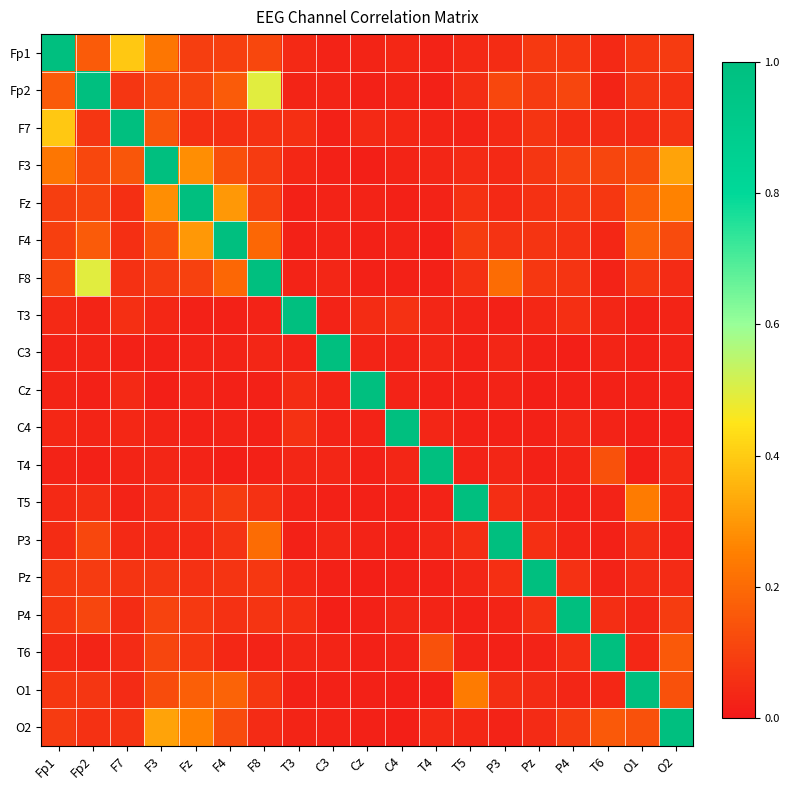

Reading left to right, transcribe all the data shown in this chart.

Fp1: Fp1=1.0	Fp2=0.2	F7=0.4	F3=0.2	Fz=0.1	F4=0.1	F8=0.1	T3=0.0	C3=0.0	Cz=0.0	C4=0.0	T4=0.0	T5=0.0	P3=0.0	Pz=0.1	P4=0.1	T6=0.0	O1=0.1	O2=0.1
Fp2: Fp1=0.2	Fp2=1.0	F7=0.1	F3=0.1	Fz=0.1	F4=0.2	F8=0.5	T3=0.0	C3=0.0	Cz=0.0	C4=0.0	T4=0.0	T5=0.1	P3=0.1	Pz=0.1	P4=0.1	T6=0.0	O1=0.1	O2=0.1
F7: Fp1=0.4	Fp2=0.1	F7=1.0	F3=0.2	Fz=0.1	F4=0.1	F8=0.1	T3=0.1	C3=0.0	Cz=0.0	C4=0.0	T4=0.0	T5=0.0	P3=0.0	Pz=0.1	P4=0.0	T6=0.0	O1=0.0	O2=0.1
F3: Fp1=0.2	Fp2=0.1	F7=0.2	F3=1.0	Fz=0.3	F4=0.1	F8=0.1	T3=0.0	C3=0.0	Cz=0.0	C4=0.0	T4=0.0	T5=0.0	P3=0.0	Pz=0.1	P4=0.1	T6=0.1	O1=0.1	O2=0.3
Fz: Fp1=0.1	Fp2=0.1	F7=0.1	F3=0.3	Fz=1.0	F4=0.3	F8=0.1	T3=0.0	C3=0.0	Cz=0.0	C4=0.0	T4=0.0	T5=0.1	P3=0.0	Pz=0.1	P4=0.1	T6=0.1	O1=0.2	O2=0.3
F4: Fp1=0.1	Fp2=0.2	F7=0.1	F3=0.1	Fz=0.3	F4=1.0	F8=0.2	T3=0.0	C3=0.0	Cz=0.0	C4=0.0	T4=0.0	T5=0.1	P3=0.1	Pz=0.1	P4=0.1	T6=0.0	O1=0.2	O2=0.1
F8: Fp1=0.1	Fp2=0.5	F7=0.1	F3=0.1	Fz=0.1	F4=0.2	F8=1.0	T3=0.0	C3=0.0	Cz=0.0	C4=0.0	T4=0.0	T5=0.1	P3=0.2	Pz=0.1	P4=0.1	T6=0.0	O1=0.1	O2=0.0
T3: Fp1=0.0	Fp2=0.0	F7=0.1	F3=0.0	Fz=0.0	F4=0.0	F8=0.0	T3=1.0	C3=0.0	Cz=0.0	C4=0.1	T4=0.0	T5=0.0	P3=0.0	Pz=0.0	P4=0.1	T6=0.0	O1=0.0	O2=0.0
C3: Fp1=0.0	Fp2=0.0	F7=0.0	F3=0.0	Fz=0.0	F4=0.0	F8=0.0	T3=0.0	C3=1.0	Cz=0.0	C4=0.0	T4=0.0	T5=0.0	P3=0.0	Pz=0.0	P4=0.0	T6=0.0	O1=0.0	O2=0.0
Cz: Fp1=0.0	Fp2=0.0	F7=0.0	F3=0.0	Fz=0.0	F4=0.0	F8=0.0	T3=0.0	C3=0.0	Cz=1.0	C4=0.0	T4=0.0	T5=0.0	P3=0.0	Pz=0.0	P4=0.0	T6=0.0	O1=0.0	O2=0.0
C4: Fp1=0.0	Fp2=0.0	F7=0.0	F3=0.0	Fz=0.0	F4=0.0	F8=0.0	T3=0.1	C3=0.0	Cz=0.0	C4=1.0	T4=0.0	T5=0.0	P3=0.0	Pz=0.0	P4=0.0	T6=0.0	O1=0.0	O2=0.0
T4: Fp1=0.0	Fp2=0.0	F7=0.0	F3=0.0	Fz=0.0	F4=0.0	F8=0.0	T3=0.0	C3=0.0	Cz=0.0	C4=0.0	T4=1.0	T5=0.0	P3=0.0	Pz=0.0	P4=0.0	T6=0.1	O1=0.0	O2=0.0
T5: Fp1=0.0	Fp2=0.1	F7=0.0	F3=0.0	Fz=0.1	F4=0.1	F8=0.1	T3=0.0	C3=0.0	Cz=0.0	C4=0.0	T4=0.0	T5=1.0	P3=0.1	Pz=0.0	P4=0.0	T6=0.0	O1=0.2	O2=0.0
P3: Fp1=0.0	Fp2=0.1	F7=0.0	F3=0.0	Fz=0.0	F4=0.1	F8=0.2	T3=0.0	C3=0.0	Cz=0.0	C4=0.0	T4=0.0	T5=0.1	P3=1.0	Pz=0.1	P4=0.0	T6=0.0	O1=0.1	O2=0.0
Pz: Fp1=0.1	Fp2=0.1	F7=0.1	F3=0.1	Fz=0.1	F4=0.1	F8=0.1	T3=0.0	C3=0.0	Cz=0.0	C4=0.0	T4=0.0	T5=0.0	P3=0.1	Pz=1.0	P4=0.1	T6=0.0	O1=0.0	O2=0.0
P4: Fp1=0.1	Fp2=0.1	F7=0.0	F3=0.1	Fz=0.1	F4=0.1	F8=0.1	T3=0.1	C3=0.0	Cz=0.0	C4=0.0	T4=0.0	T5=0.0	P3=0.0	Pz=0.1	P4=1.0	T6=0.1	O1=0.0	O2=0.1
T6: Fp1=0.0	Fp2=0.0	F7=0.0	F3=0.1	Fz=0.1	F4=0.0	F8=0.0	T3=0.0	C3=0.0	Cz=0.0	C4=0.0	T4=0.1	T5=0.0	P3=0.0	Pz=0.0	P4=0.1	T6=1.0	O1=0.0	O2=0.2
O1: Fp1=0.1	Fp2=0.1	F7=0.0	F3=0.1	Fz=0.2	F4=0.2	F8=0.1	T3=0.0	C3=0.0	Cz=0.0	C4=0.0	T4=0.0	T5=0.2	P3=0.1	Pz=0.0	P4=0.0	T6=0.0	O1=1.0	O2=0.1
O2: Fp1=0.1	Fp2=0.1	F7=0.1	F3=0.3	Fz=0.3	F4=0.1	F8=0.0	T3=0.0	C3=0.0	Cz=0.0	C4=0.0	T4=0.0	T5=0.0	P3=0.0	Pz=0.0	P4=0.1	T6=0.2	O1=0.1	O2=1.0